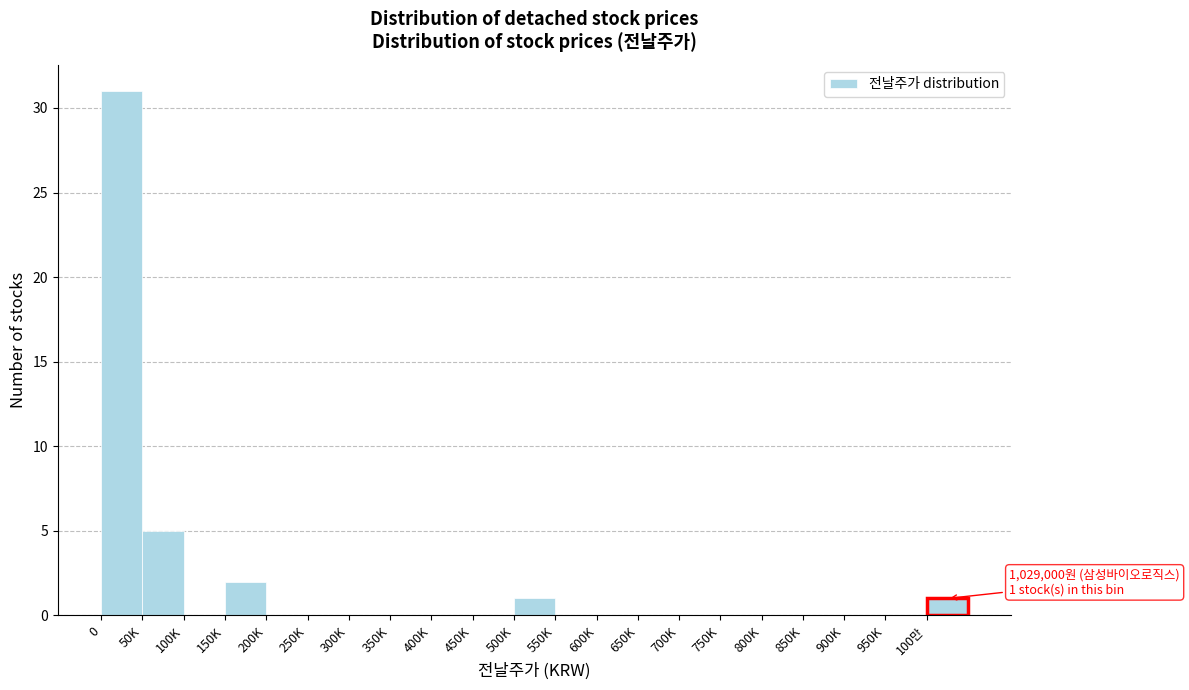

Reading right to left, what are all the values shown in this chart?

100만=1	950K=0	900K=0	850K=0	800K=0	750K=0	700K=0	650K=0	600K=0	550K=0	500K=1	450K=0	400K=0	350K=0	300K=0	250K=0	200K=0	150K=2	100K=0	50K=5	0=31